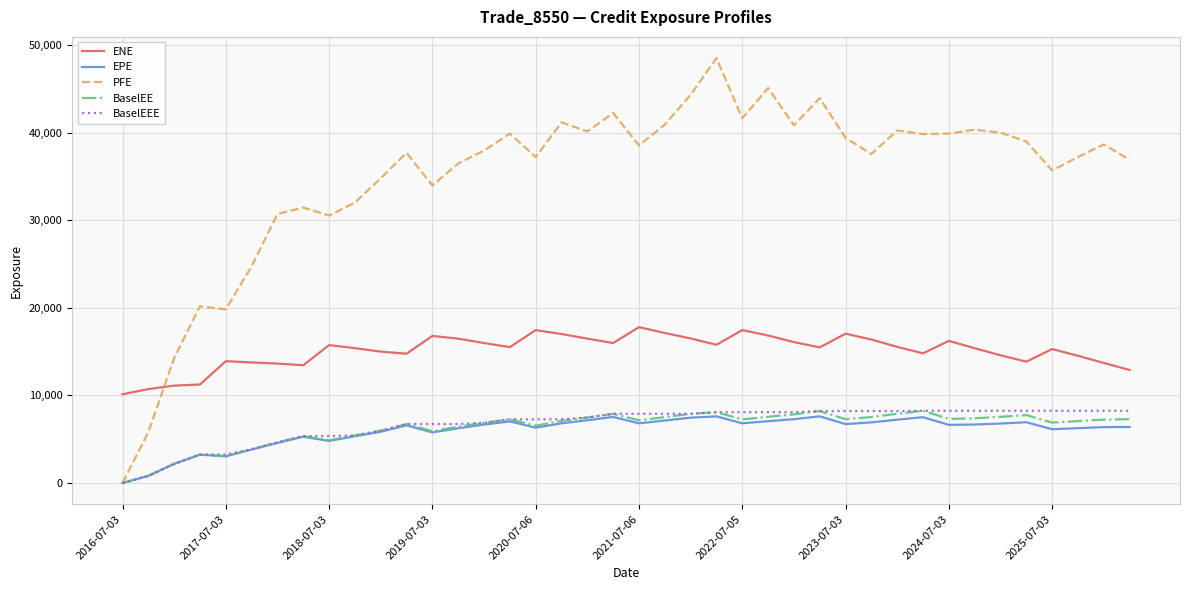

What is the maximum value shown in the chart?

48523.6